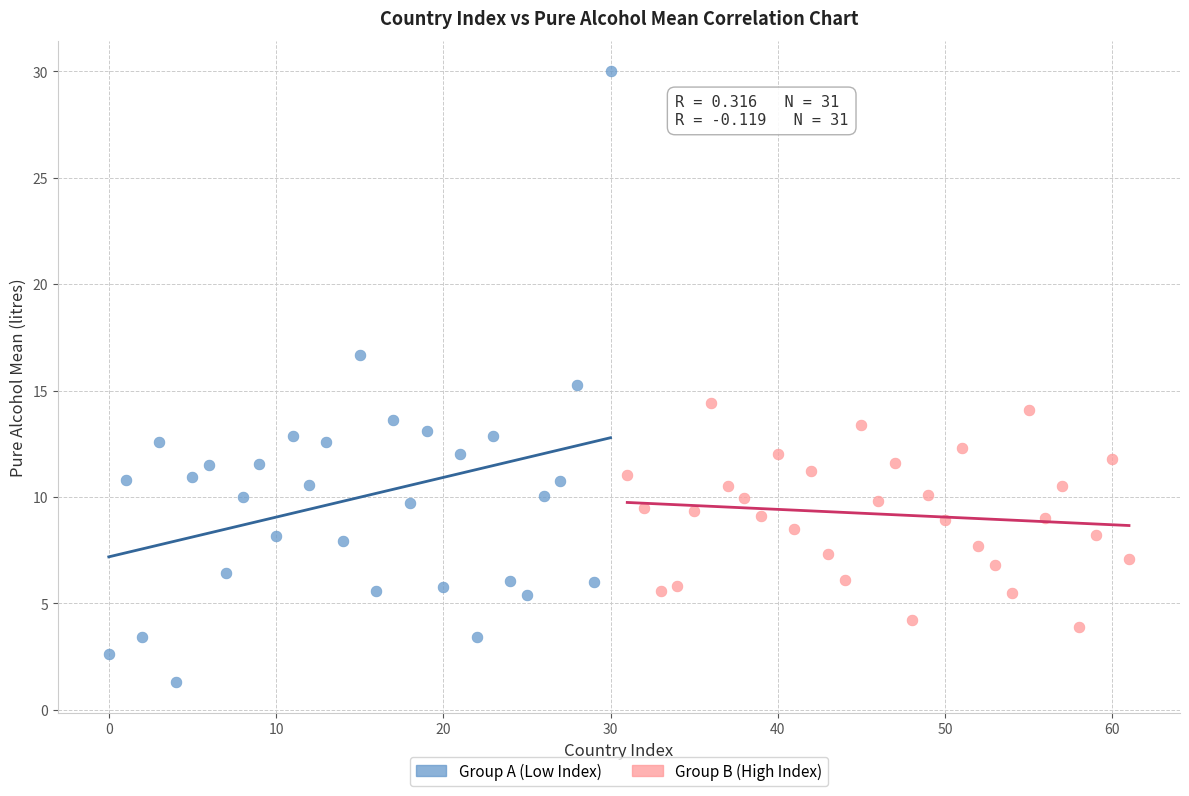

Which series has the largest Y range (max minus min)?

Group A (Low Index)